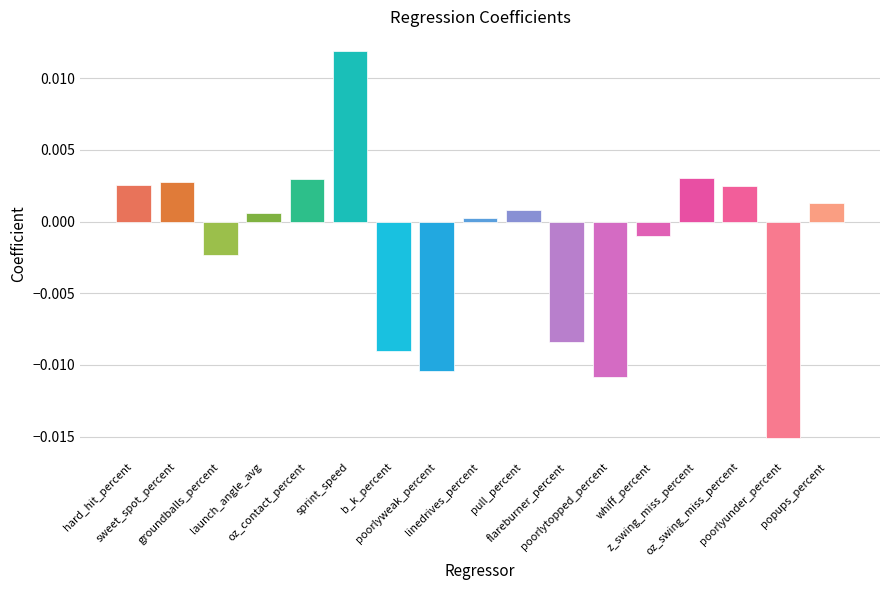

How many series are shown in this chart?

1